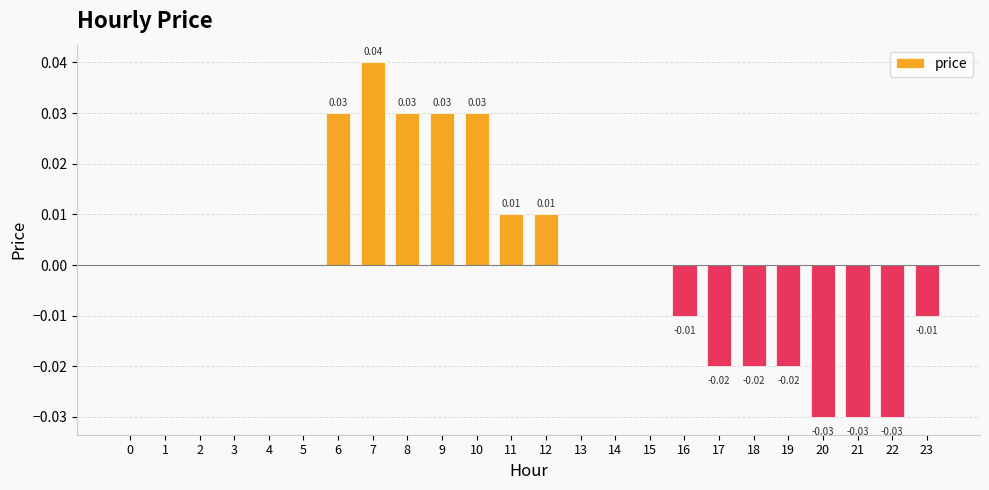

How many distinct data groups are displayed?

1